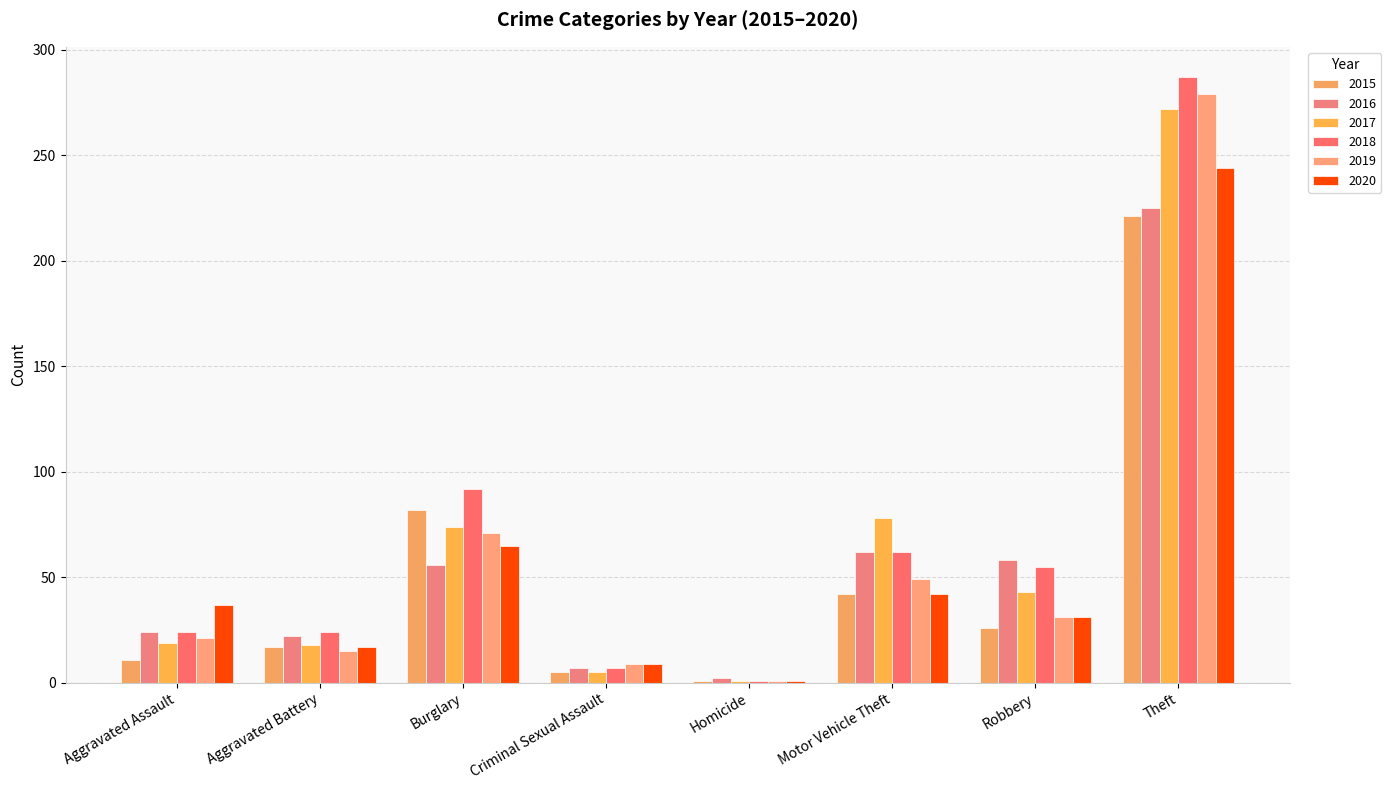

At Theft, list the series in order from smallest to largest.

2015, 2016, 2020, 2017, 2019, 2018